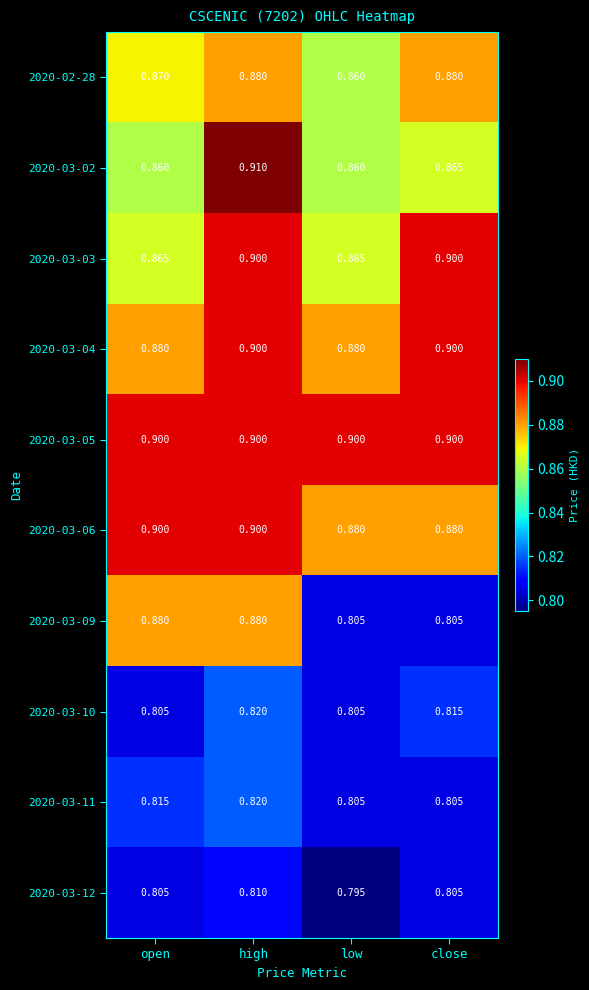

Which category has the lowest value across all series?

low